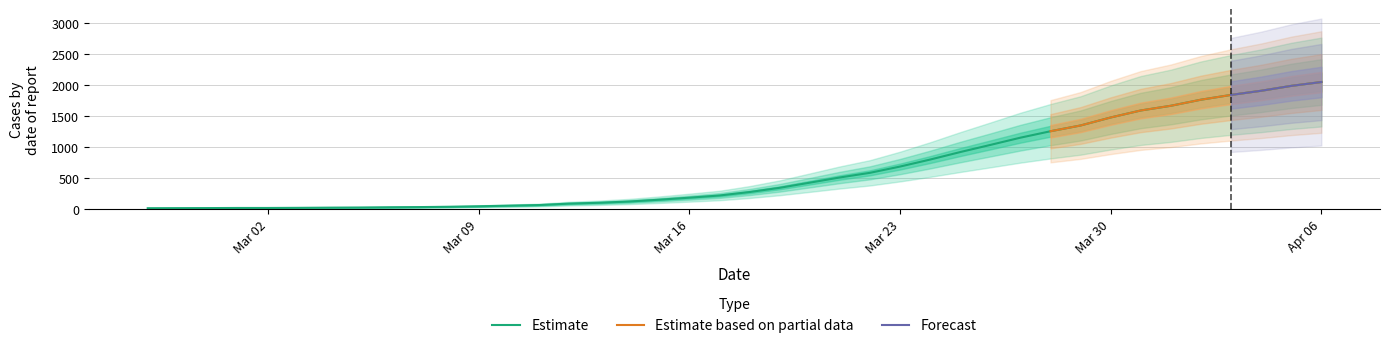

Count the number of categories in the chart.

40